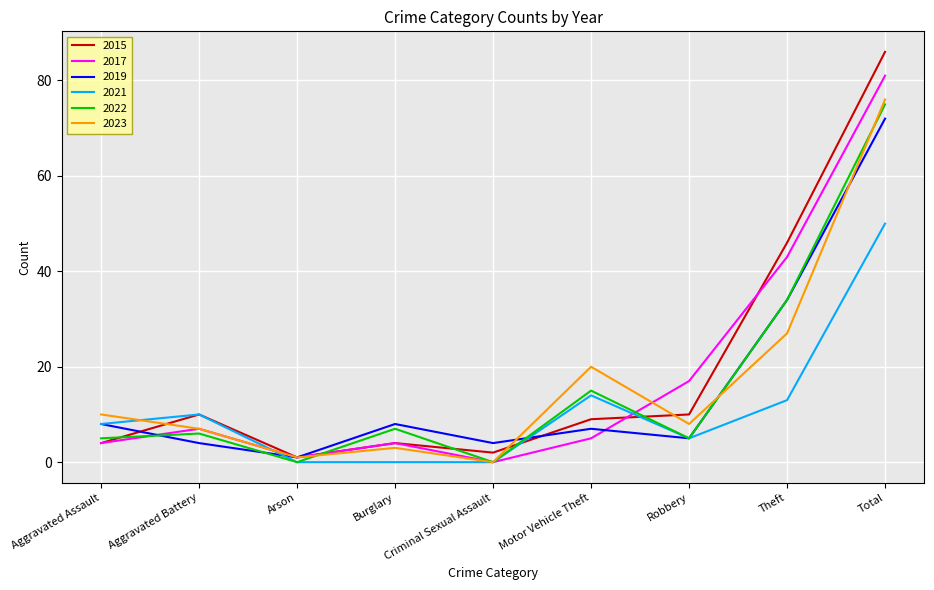

True or false: 2019 has a value of 2 at Robbery.

False